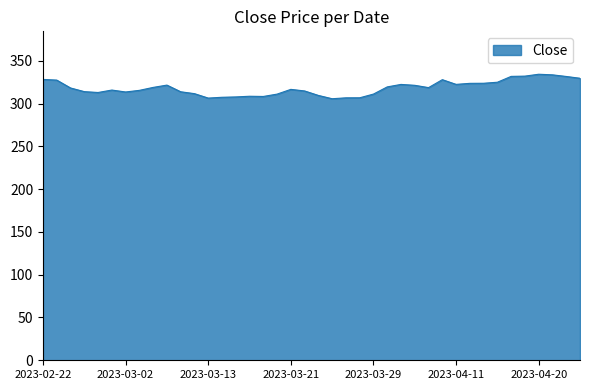

What is the smallest value displayed?

305.7